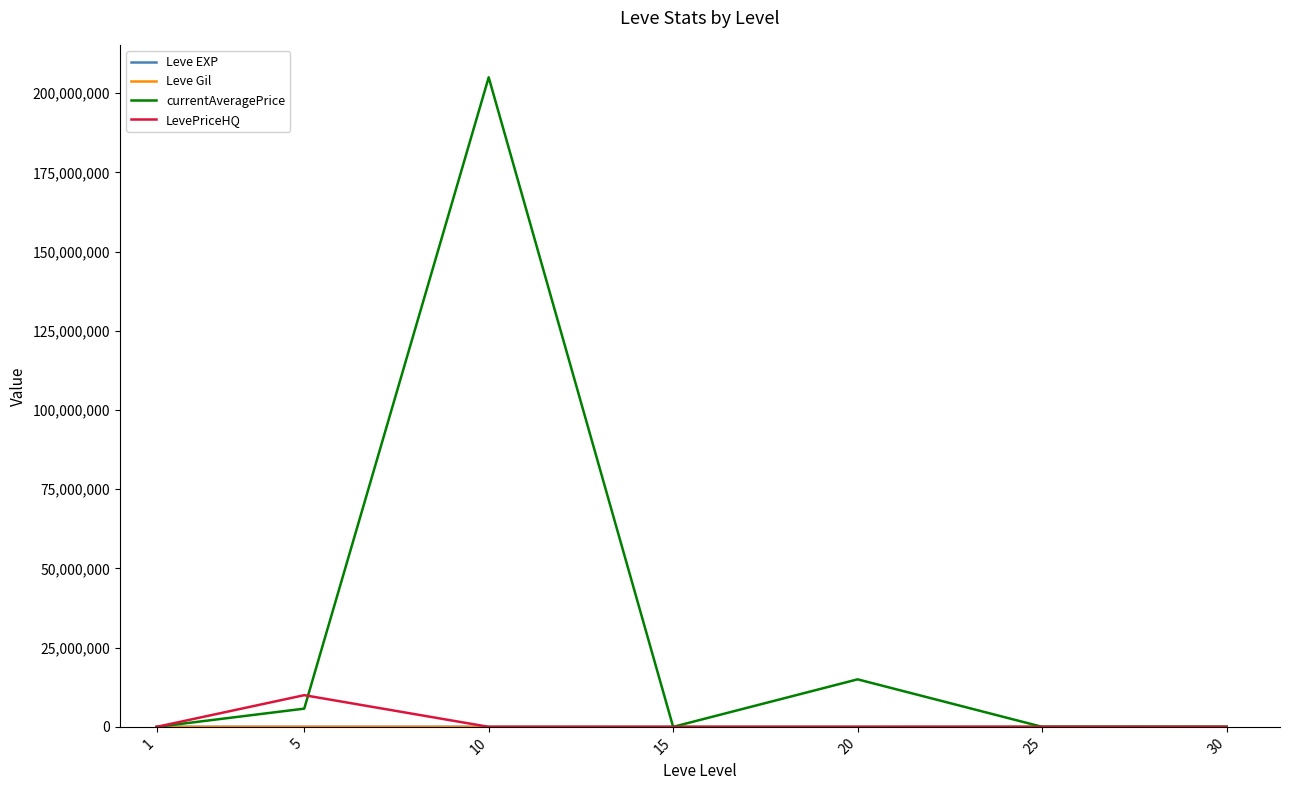

Which series has the widest spread of values?

currentAveragePrice